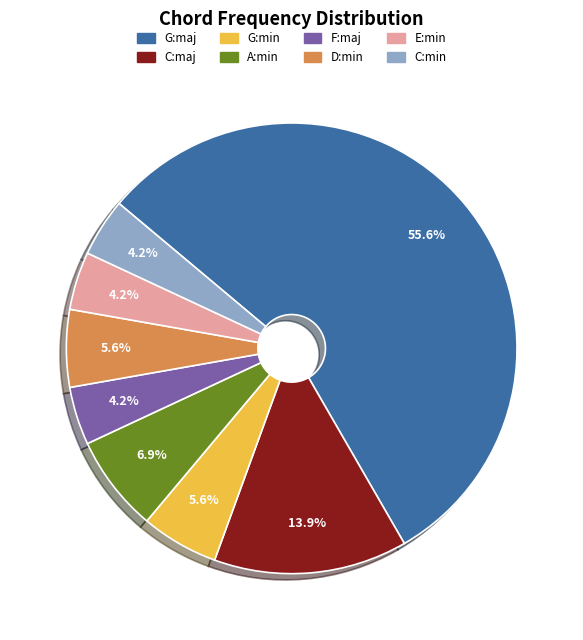

Count the number of slices in the pie.

8